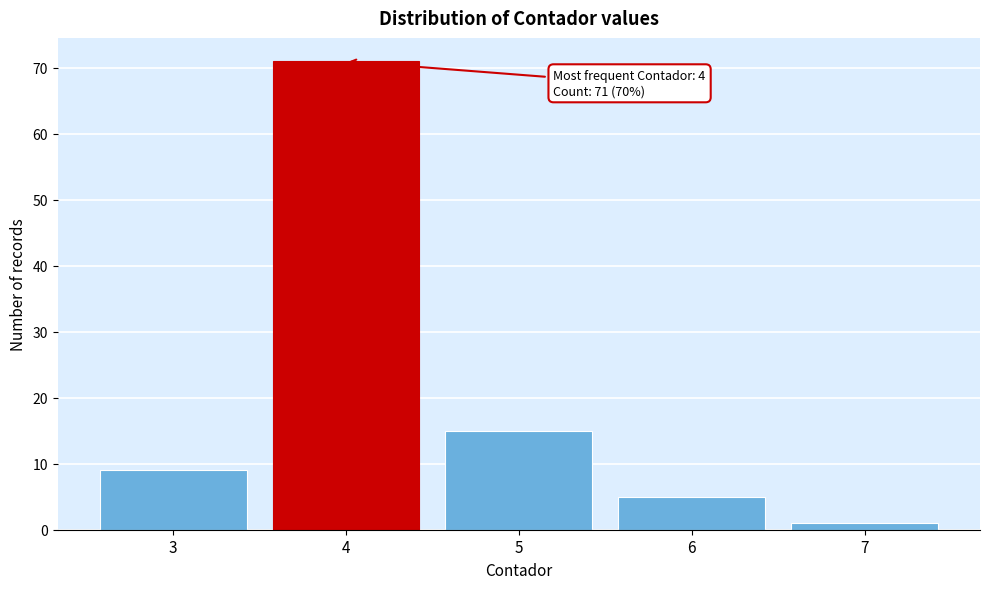

Reading left to right, what are all the values shown in this chart?

3=9	4=71	5=15	6=5	7=1